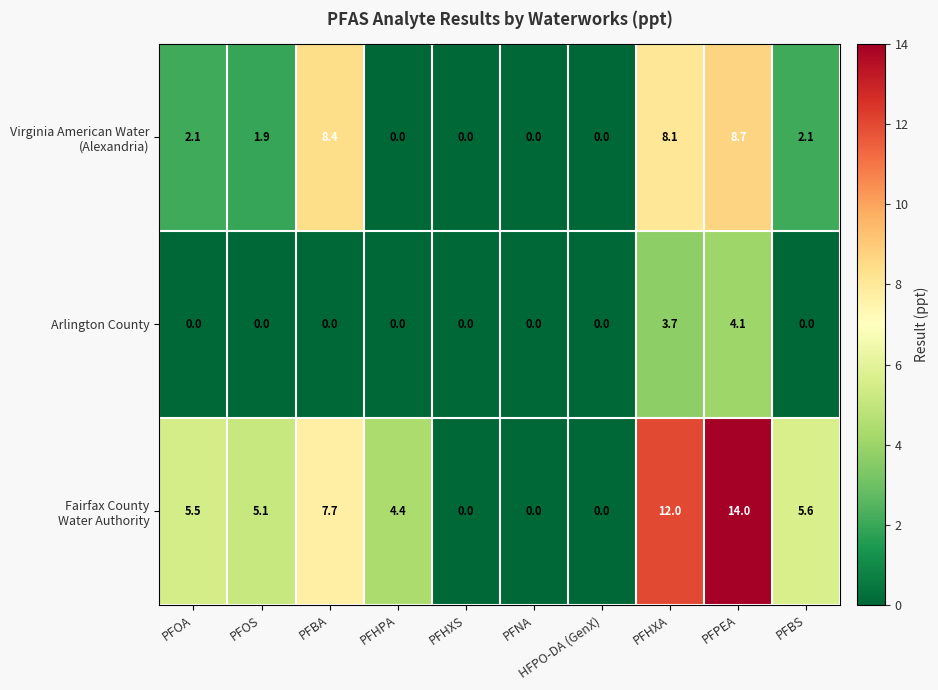

What is the total value across all series at PFBA?

16.1